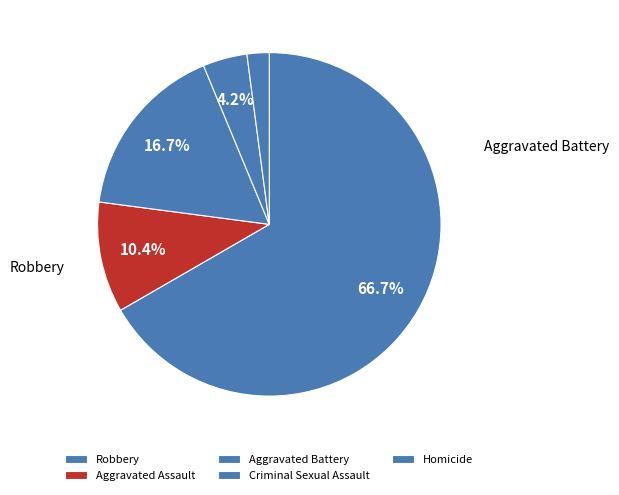

What is the change in value from Aggravated Battery to Homicide?

-7